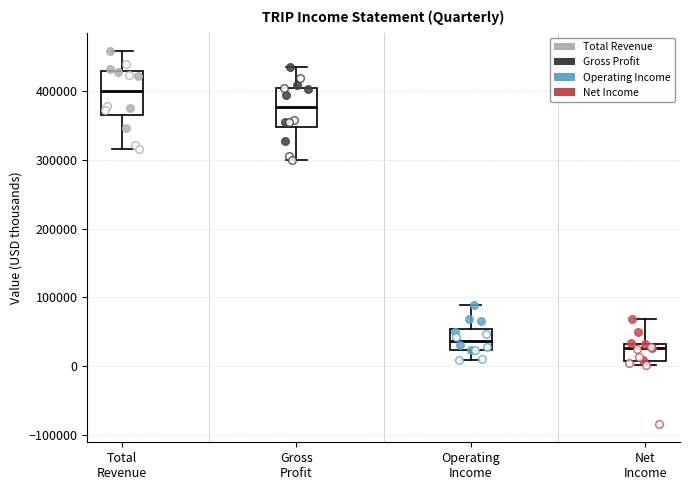

Where is the lower edge of the box for Total Revenue on the y-axis? The values are not printed on the chart, so give them approximately, as read against the axis.

370000